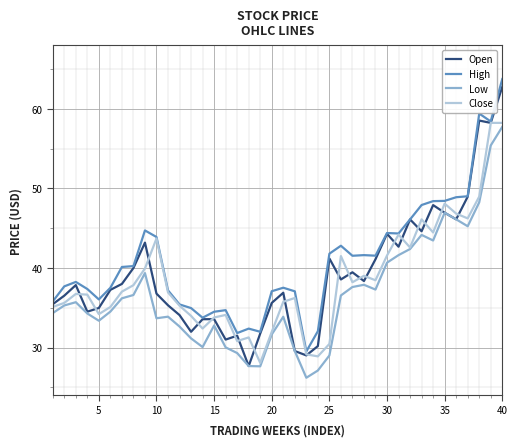

True or false: High and Low intersect in this chart.

False